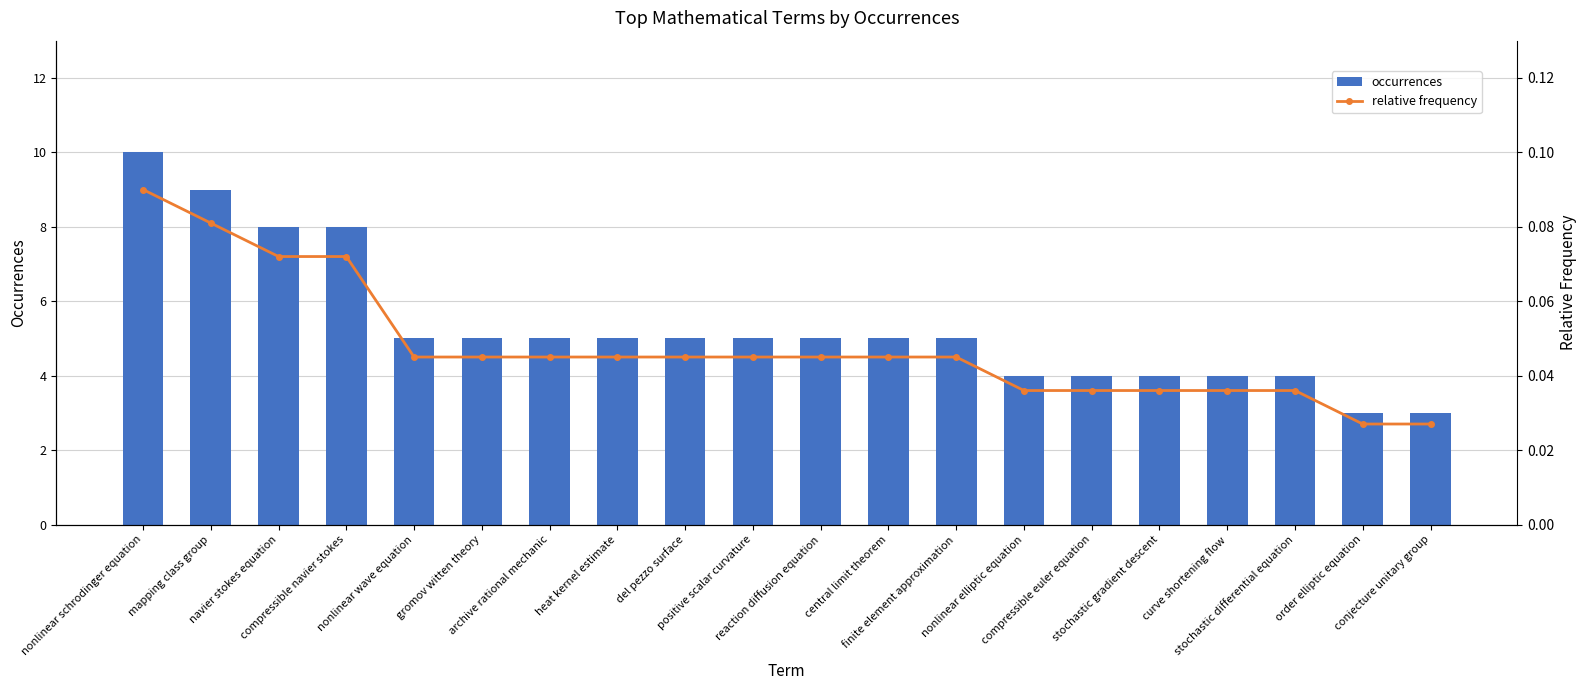

At nonlinear schrodinger equation, list the series in order from largest to smallest.

occurrences, relative frequency